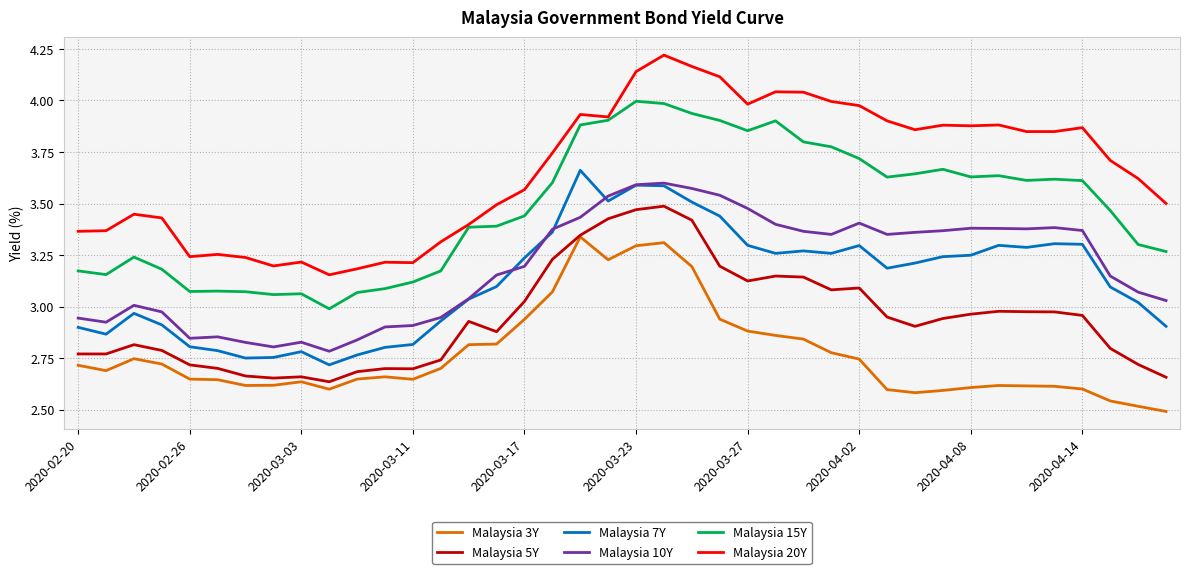

Which series has the widest spread of values?

Malaysia 20Y